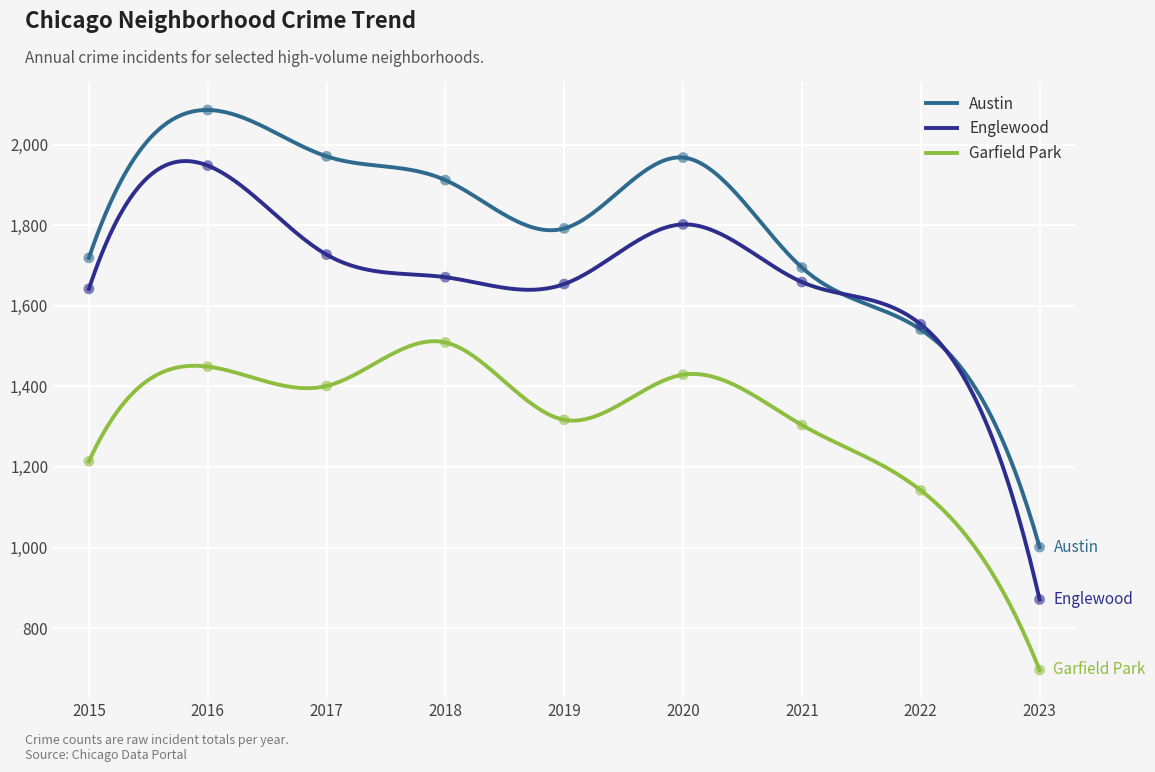

Which series has the largest total across all categories?

Austin